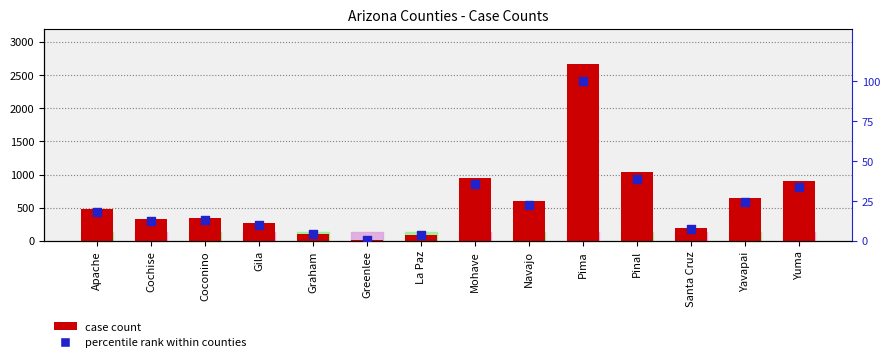

Which series has the largest Y range (max minus min)?

case count